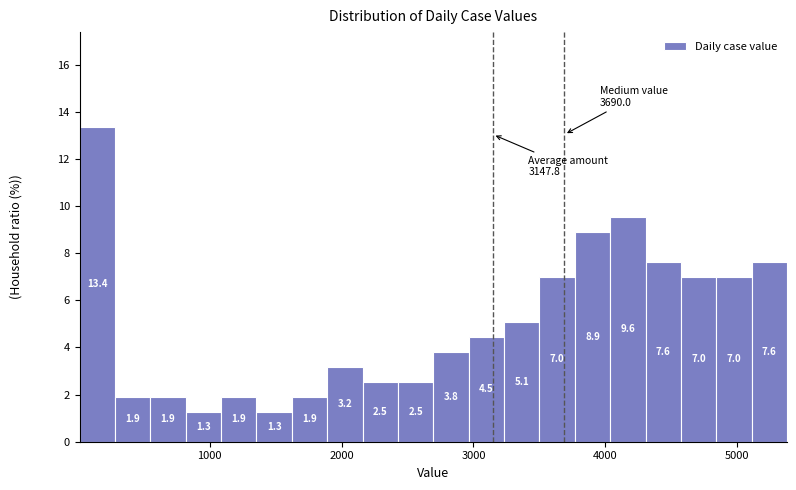

Around what value on the x-axis is the tallest bar? Give the approximate position of its centre, as read against the axis.

100